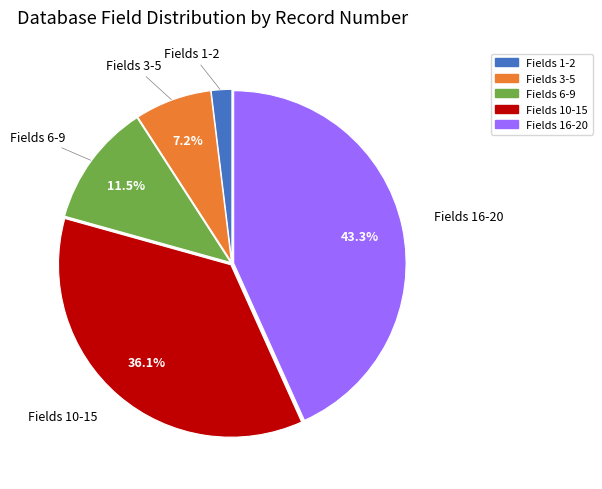

Is there a majority slice in this chart?

No